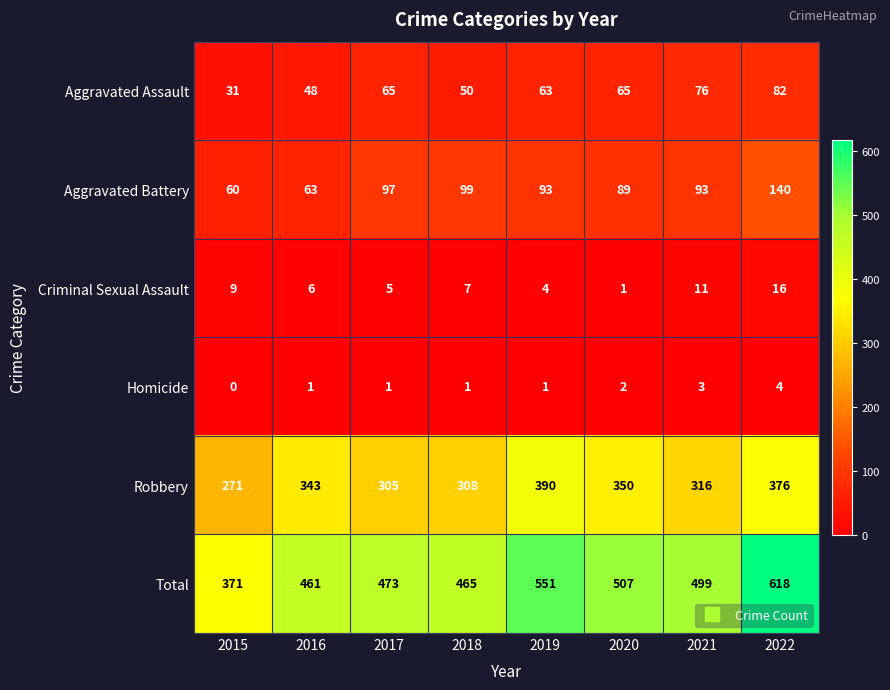

Rank the series at 2022 from lowest to highest value.

Homicide, Criminal Sexual Assault, Aggravated Assault, Aggravated Battery, Robbery, Total